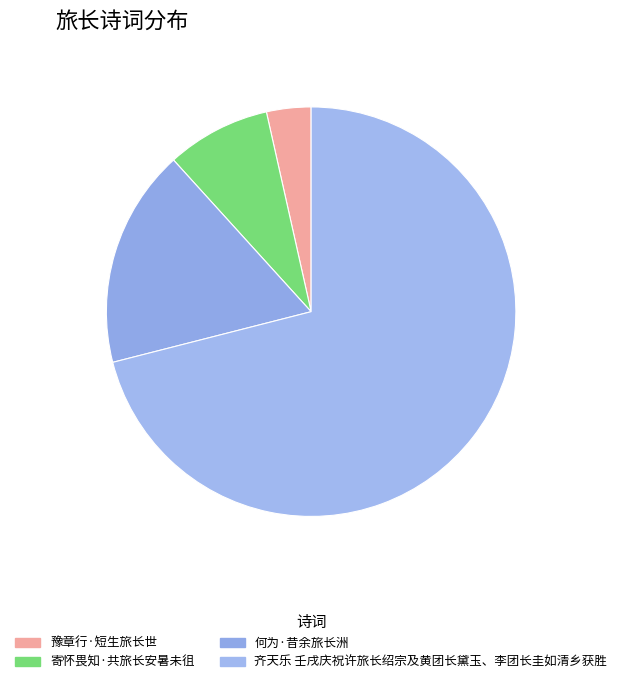

Which has a higher value, 何为·昔余旅长洲 or 齐天乐 壬戌庆祝许旅长绍宗及黄团长黛玉、李团长圭如清乡获胜?

齐天乐 壬戌庆祝许旅长绍宗及黄团长黛玉、李团长圭如清乡获胜